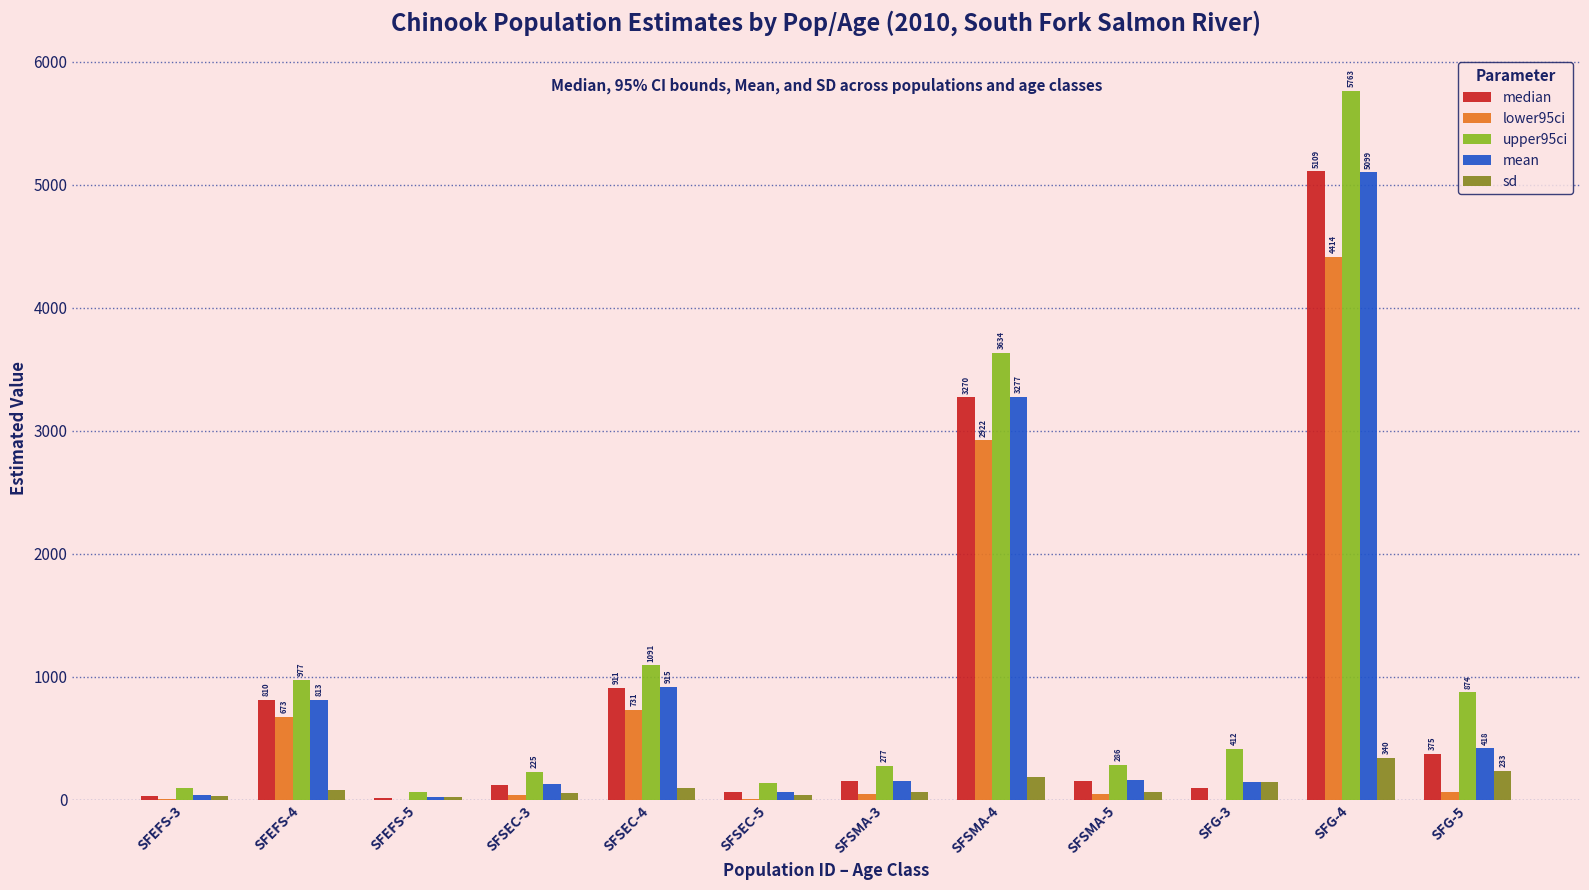

What is the maximum value for median?

5108.8